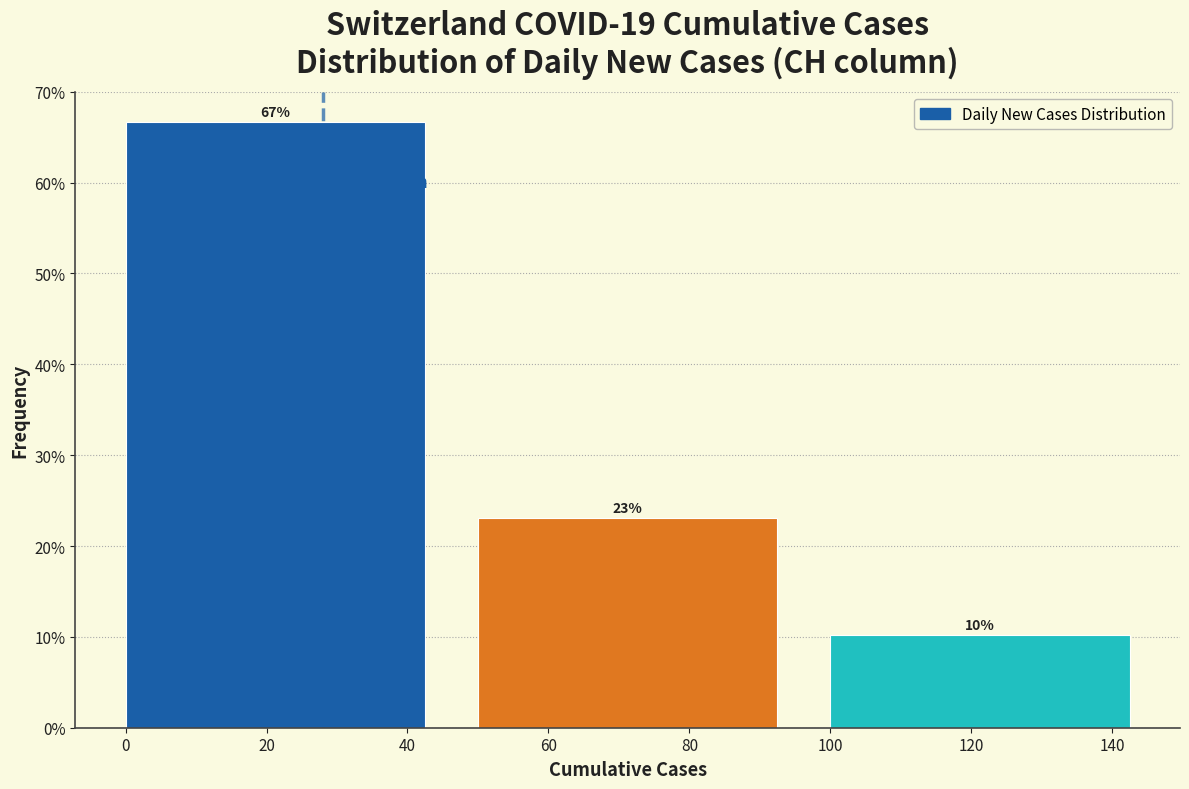

Over which range of the x-axis is the bar tallest?

0 to 50